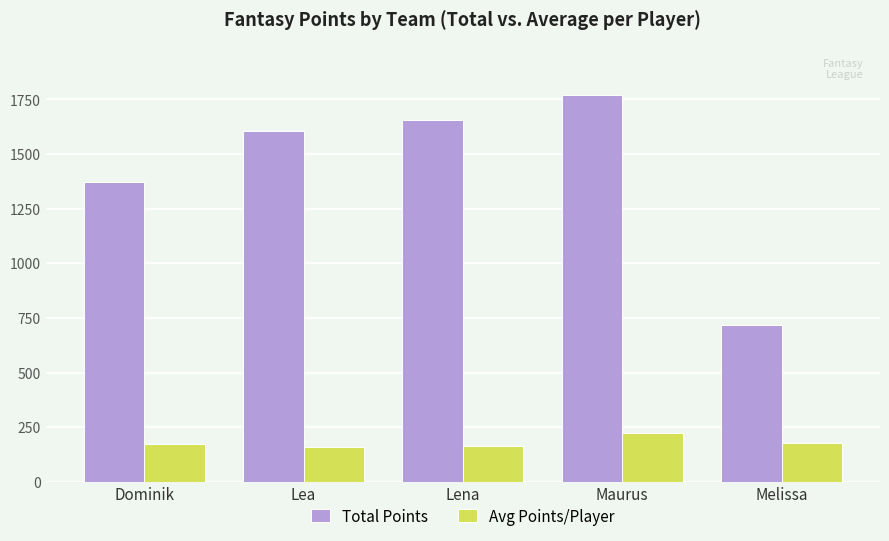

True or false: Total Points has a value of 1607.0 at Lea.

True